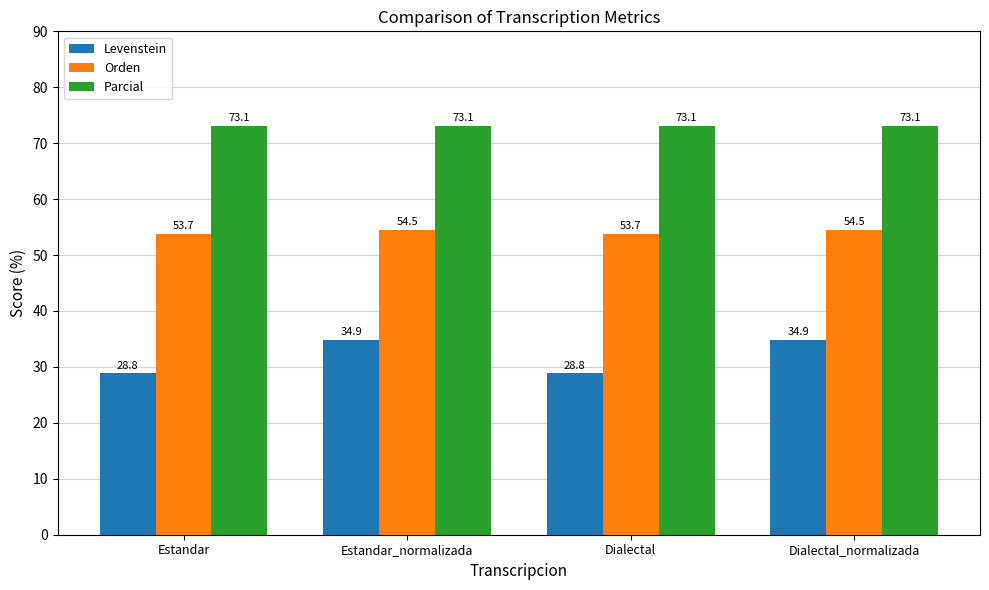

What is the difference between the highest and lowest values at Estandar_normalizada?

38.2